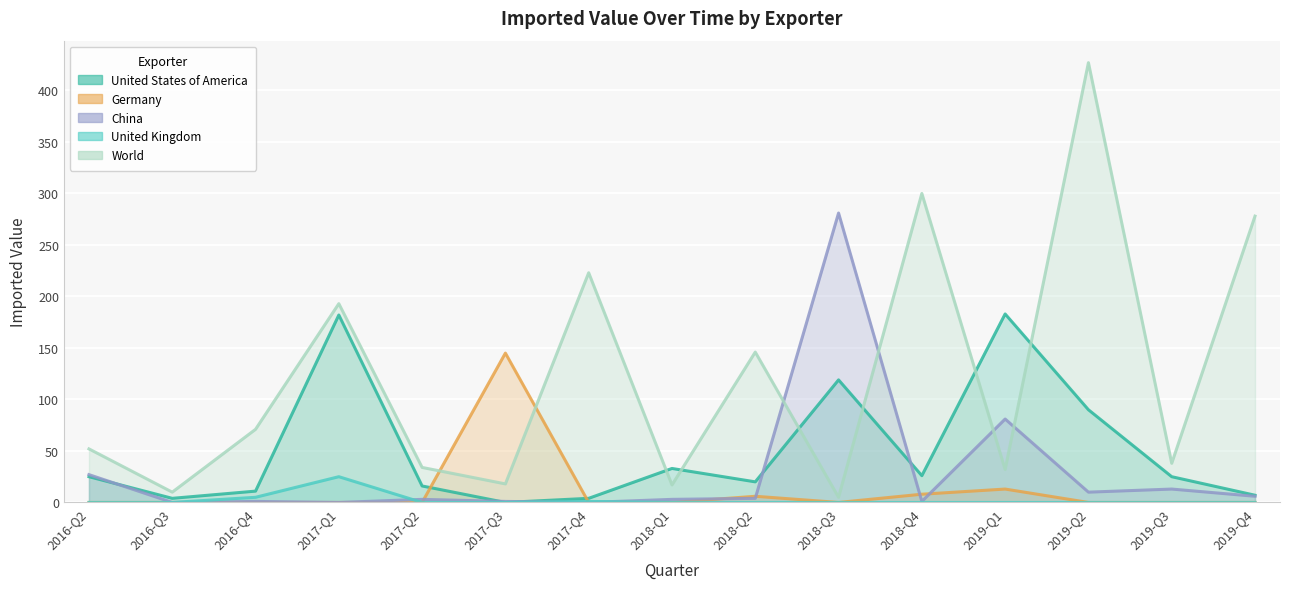

How many lines are shown in the chart?

5